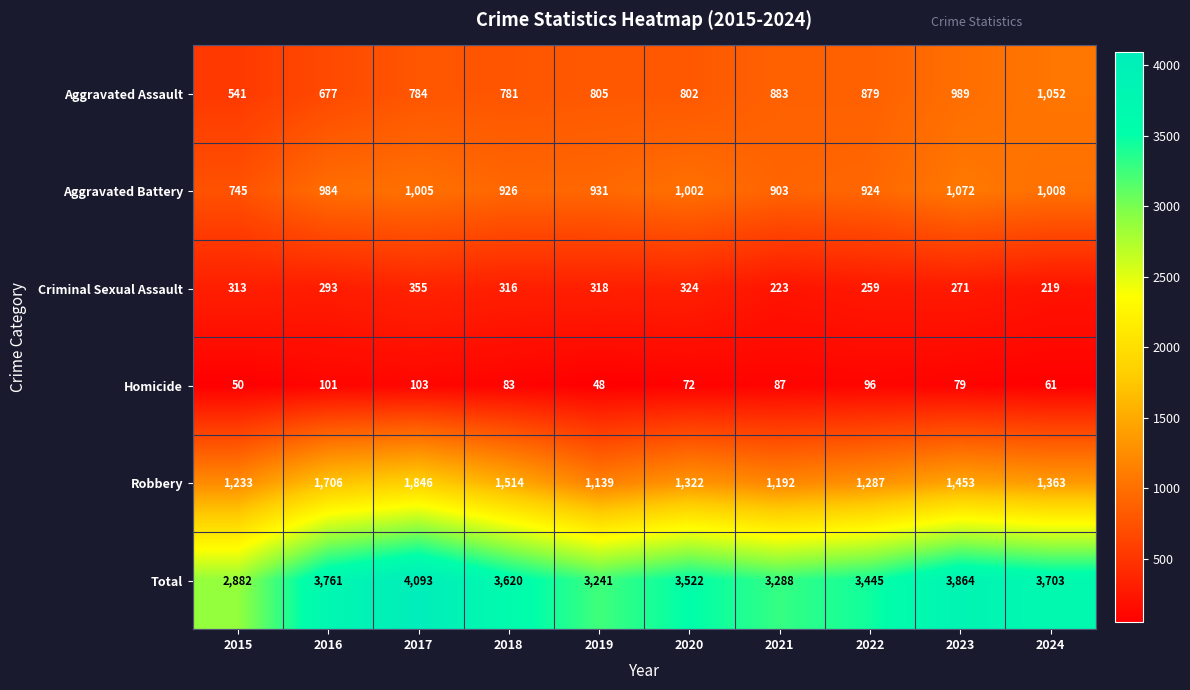

What is the difference between the Robbery values at 2018 and 2019?

375